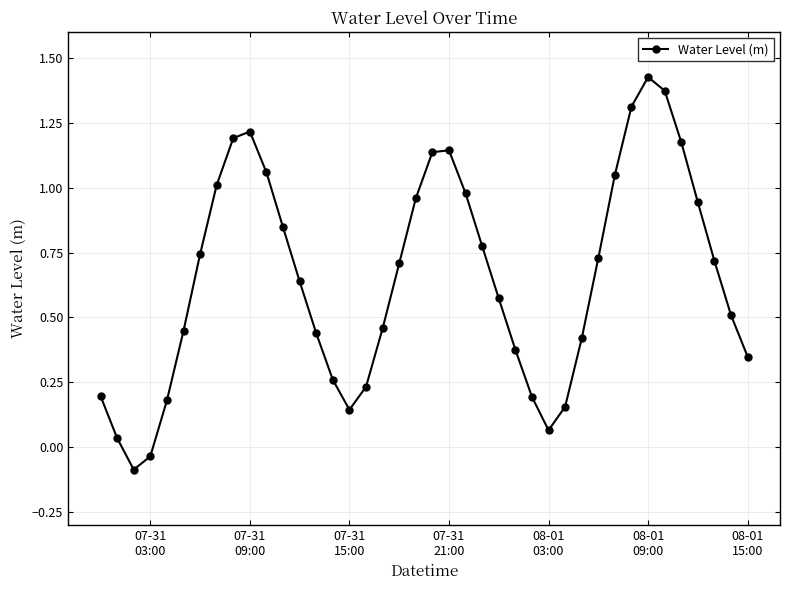

What is the sum of all values?

26.0